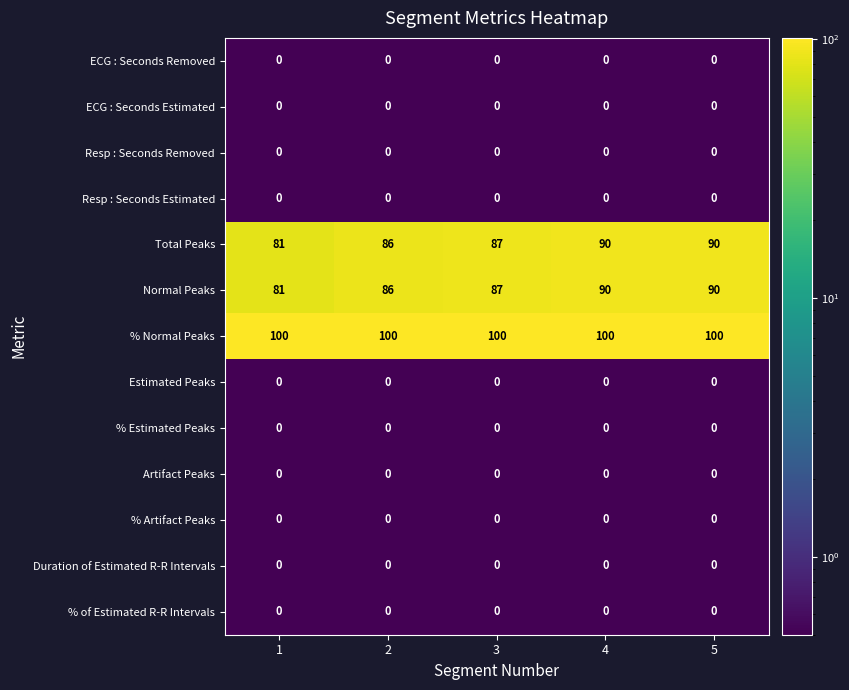

The value of Total Peaks at 2 is 86. True or false?

True